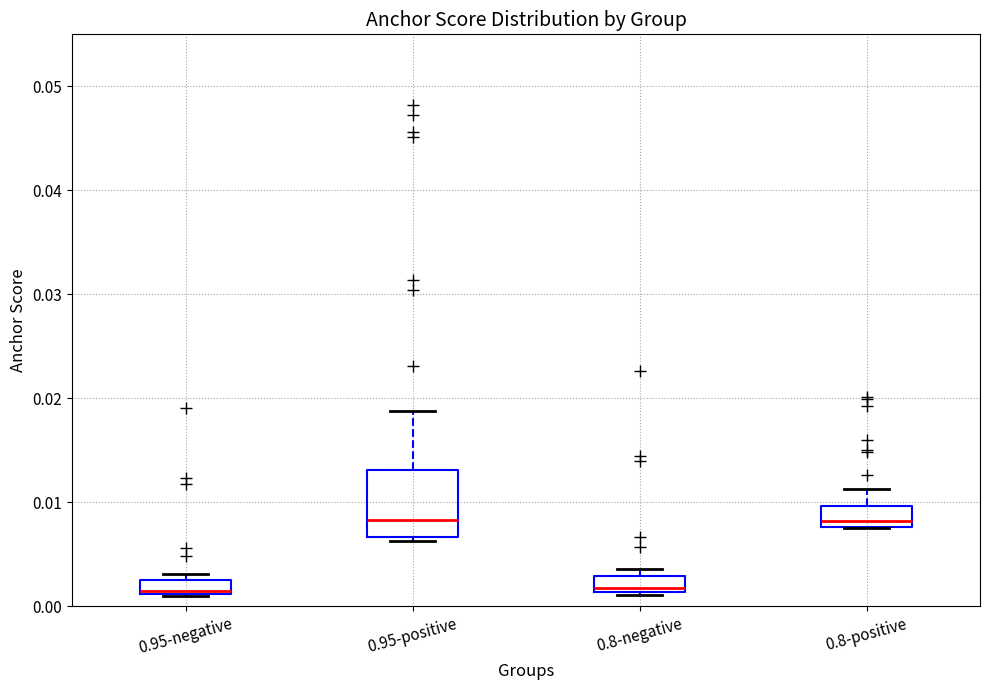

Where does the median line of the box for 0.95-negative sit on the y-axis? The values are not printed on the chart, so give them approximately, as read against the axis.

0.002